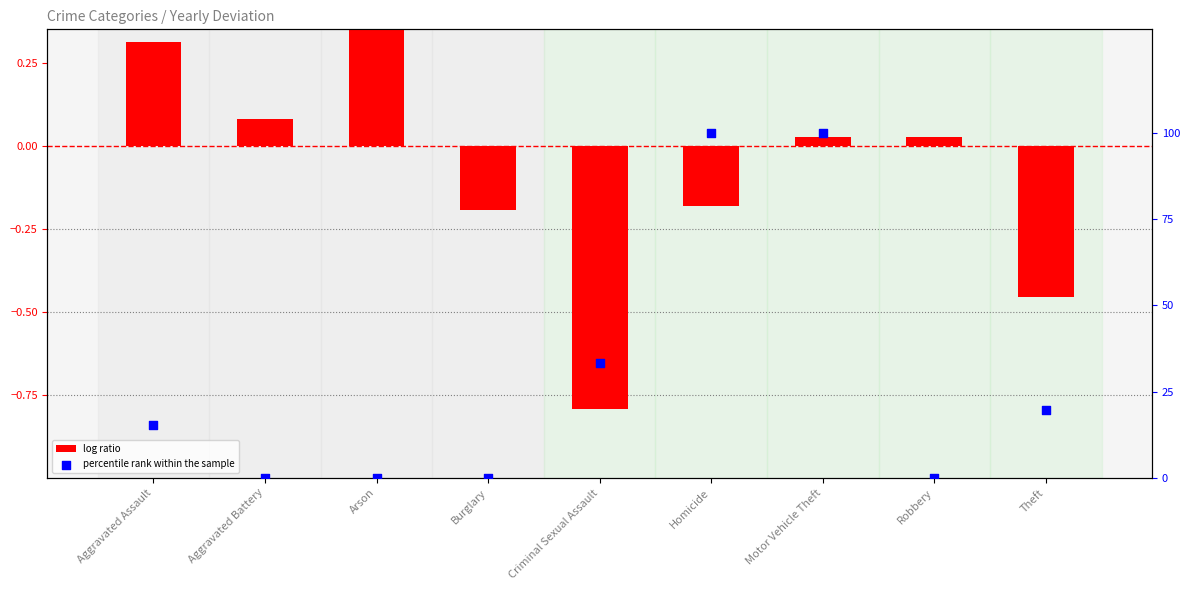

What is the total value across all series at Motor Vehicle Theft?

100.0